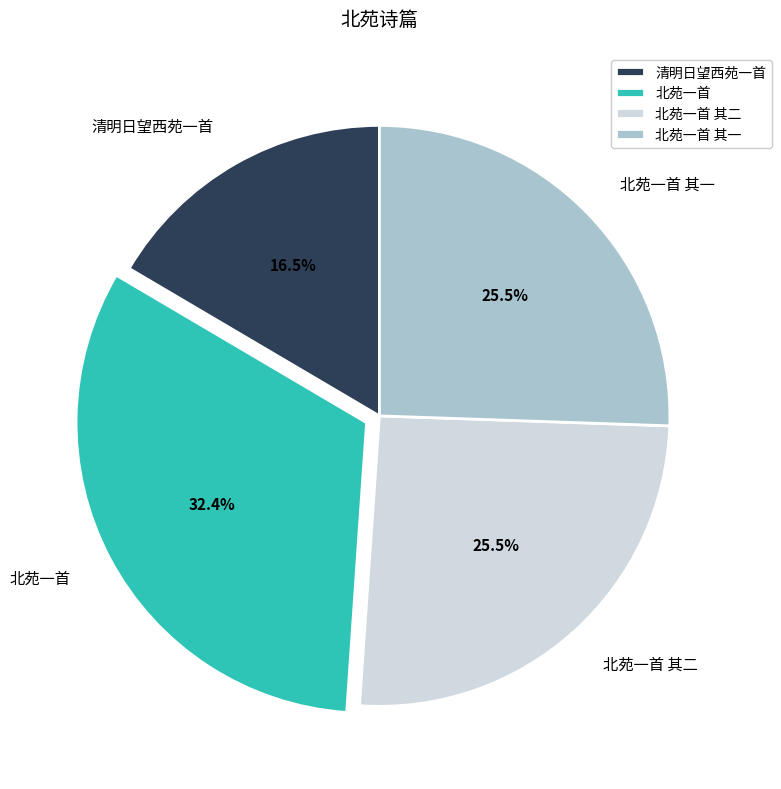

Approximately how many times larger is the value at 北苑一首 其一 compared to 清明日望西苑一首?

1.5